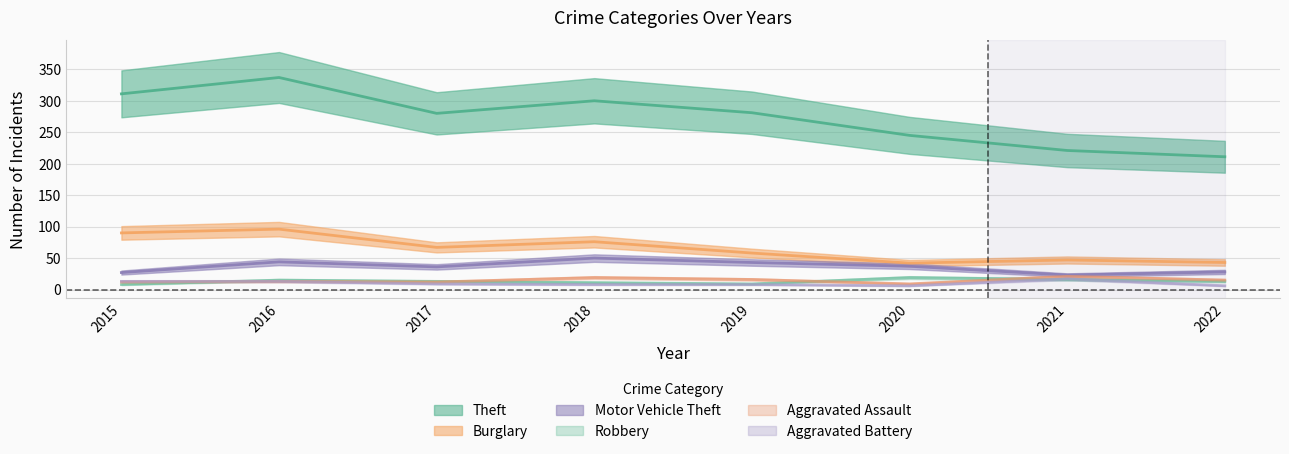

Where does the Aggravated Assault series first go above 15?

2018